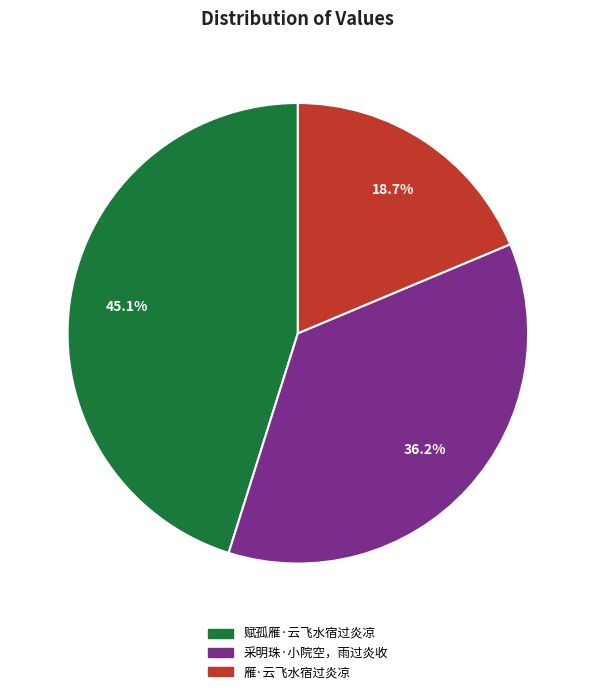

Does any single category account for the majority?

No